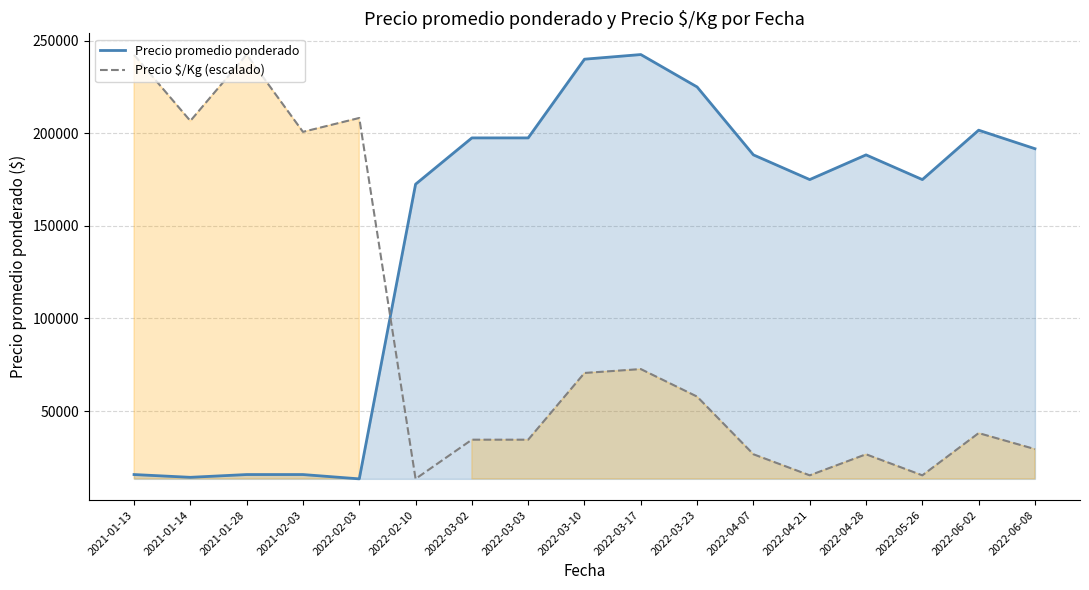

How many data points does each series have?

17